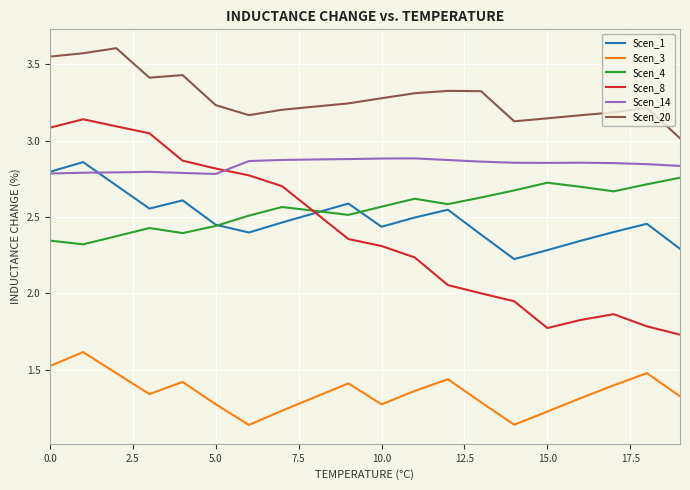

Which series has the largest total across all categories?

Scen_20